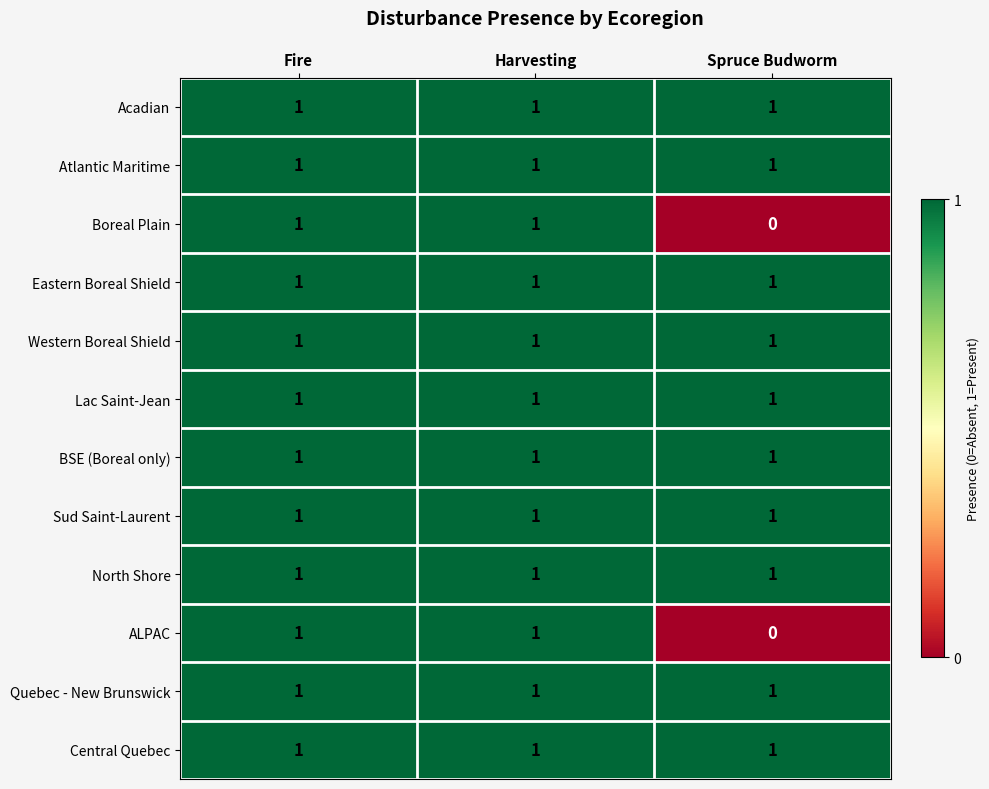

How many categories are shown in the chart?

3